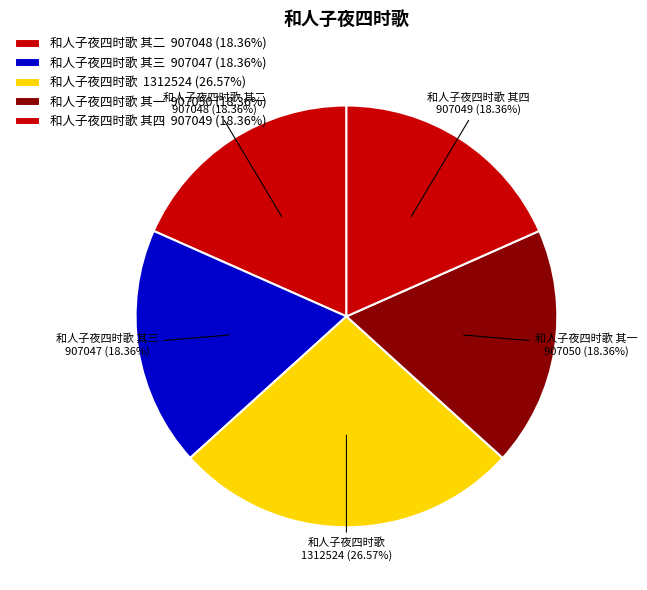

Does 和人子夜四时歌 其三 account for over 50% of the chart?

No